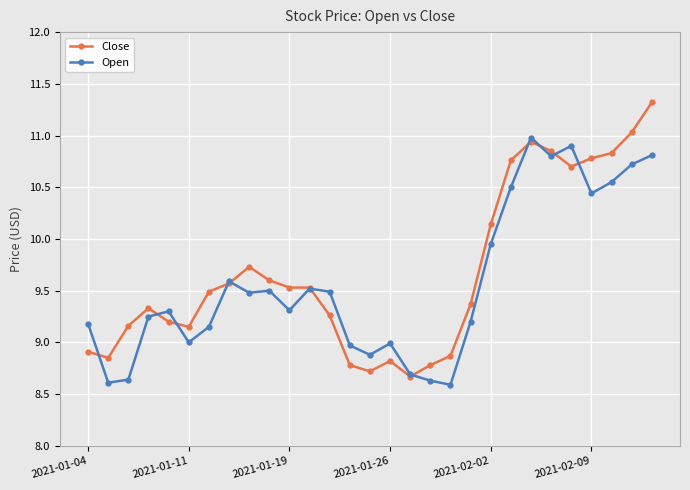

What is the value of the Close point at the 10th from the left?

9.6